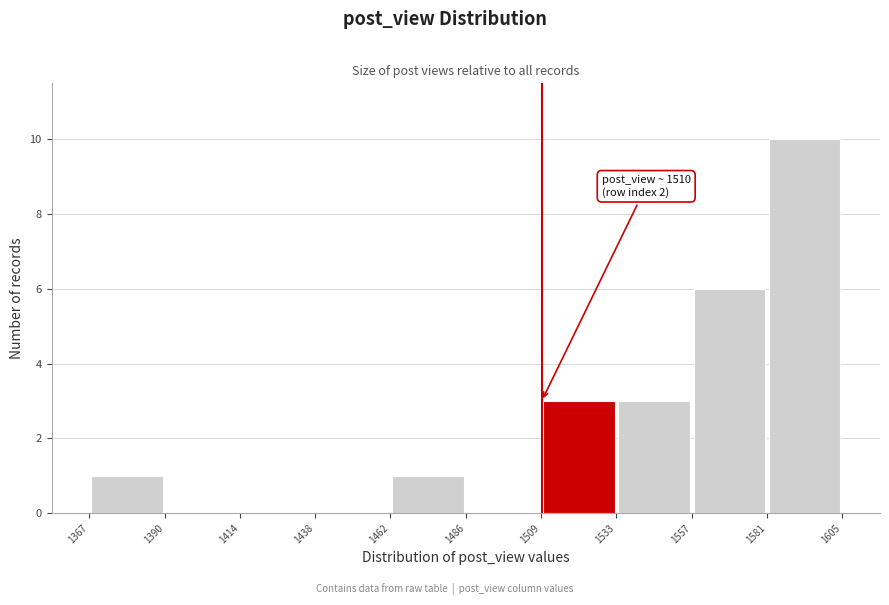

Over which range of the x-axis is the bar tallest?

1581 to 1605